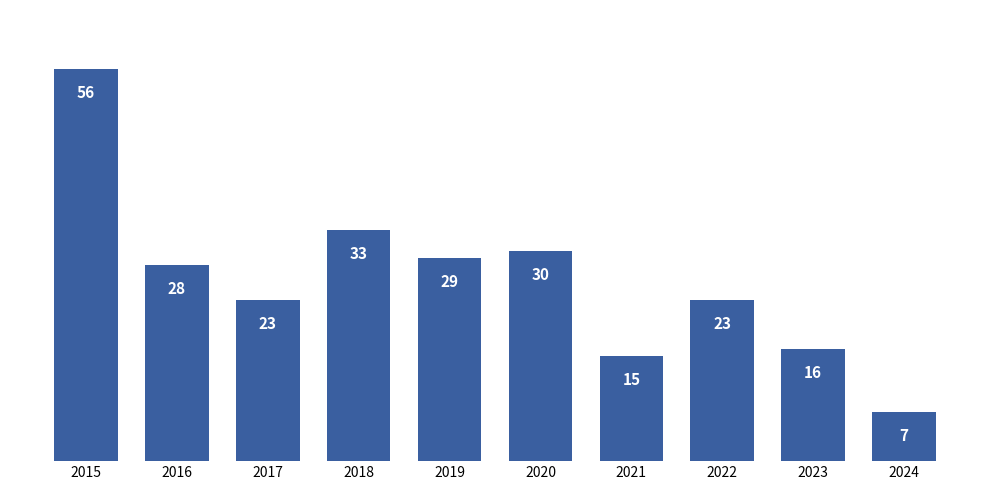

Does the chart contain stacked bars?

No